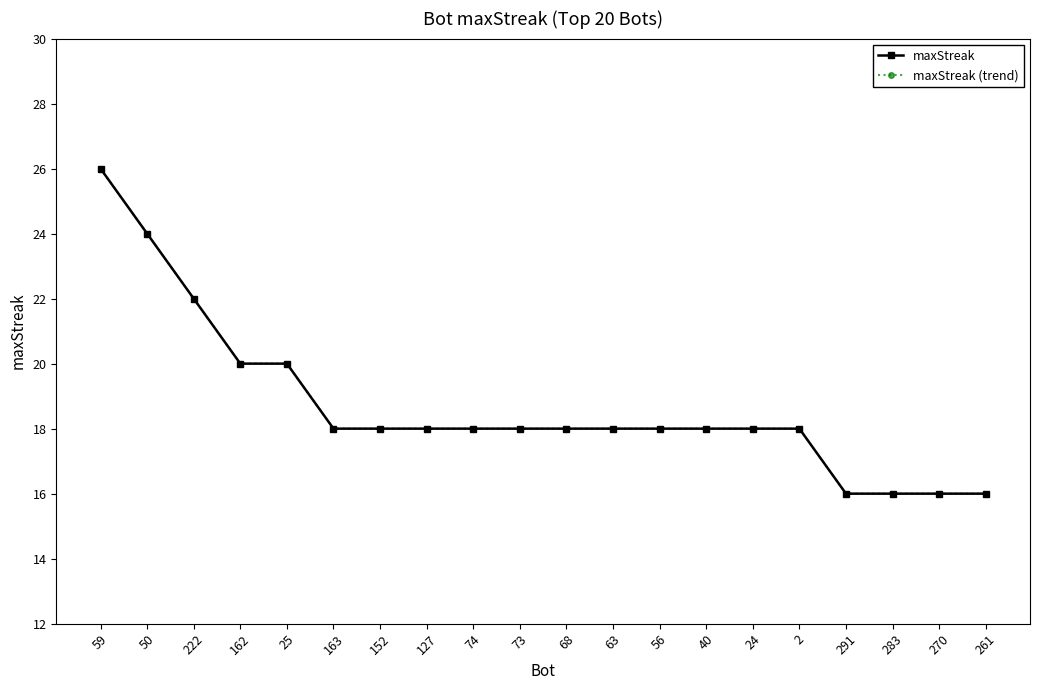

What is the greatest value displayed?

26